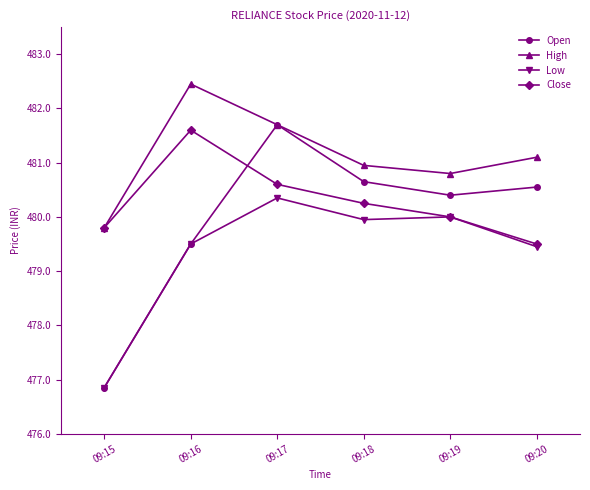

What is the smallest value displayed?

476.9